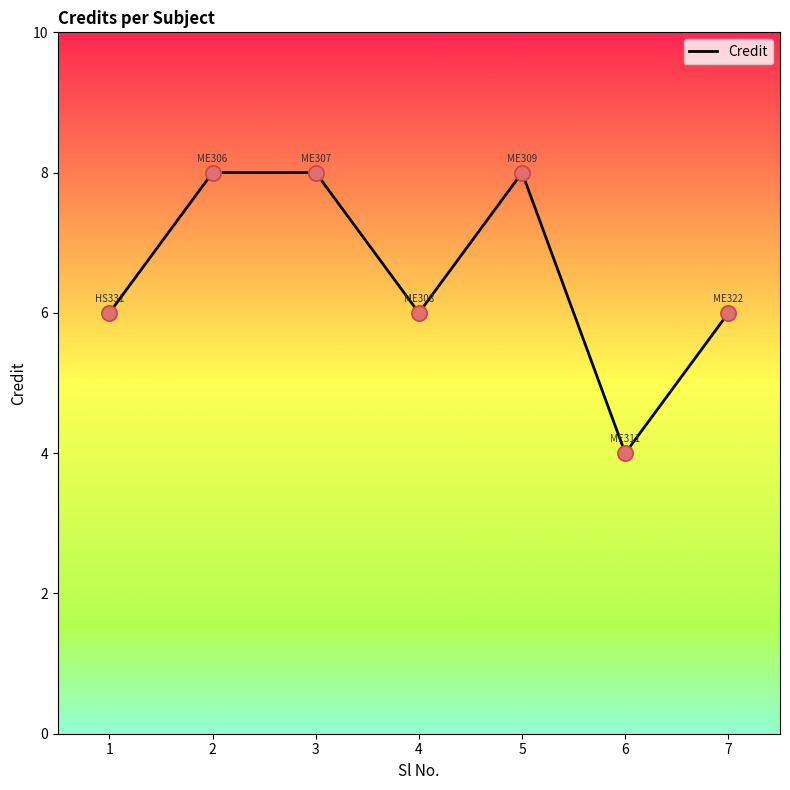

What is the ratio of the value at 5 to the value at 2?

1.0